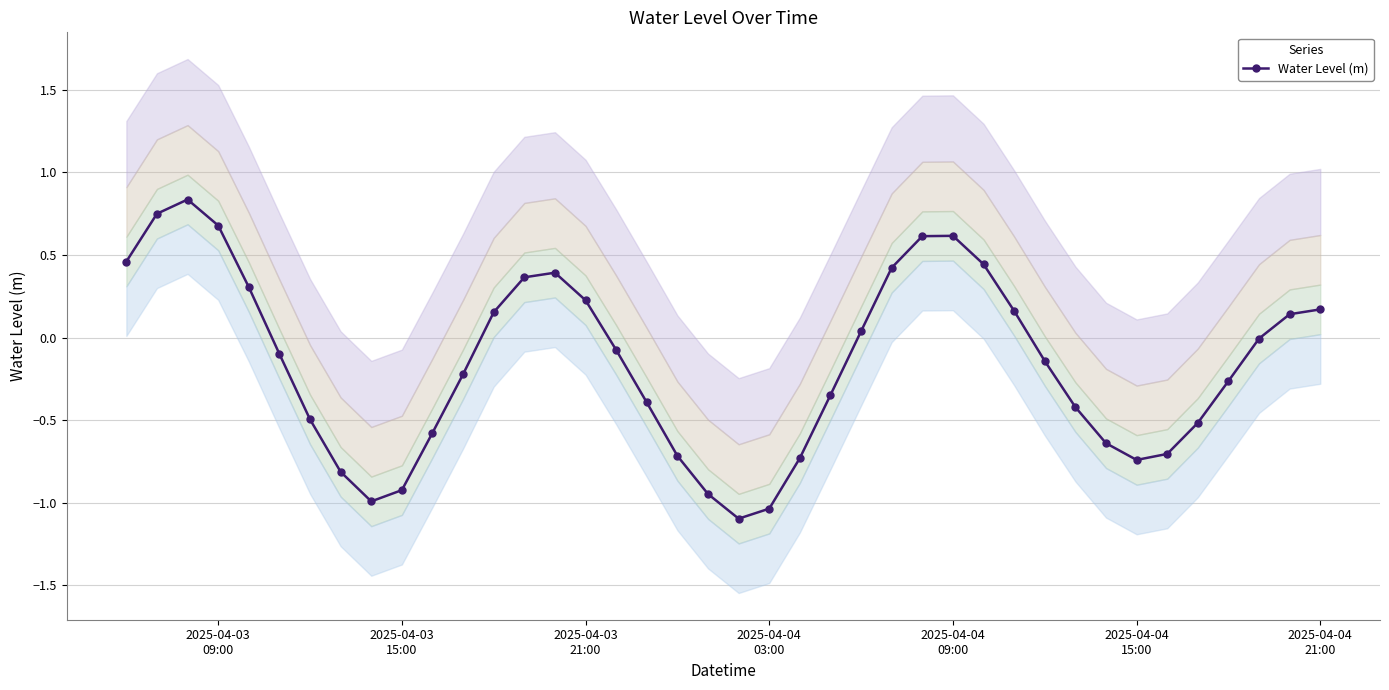

How many interior local valleys does the Water Level (m) series have?

3